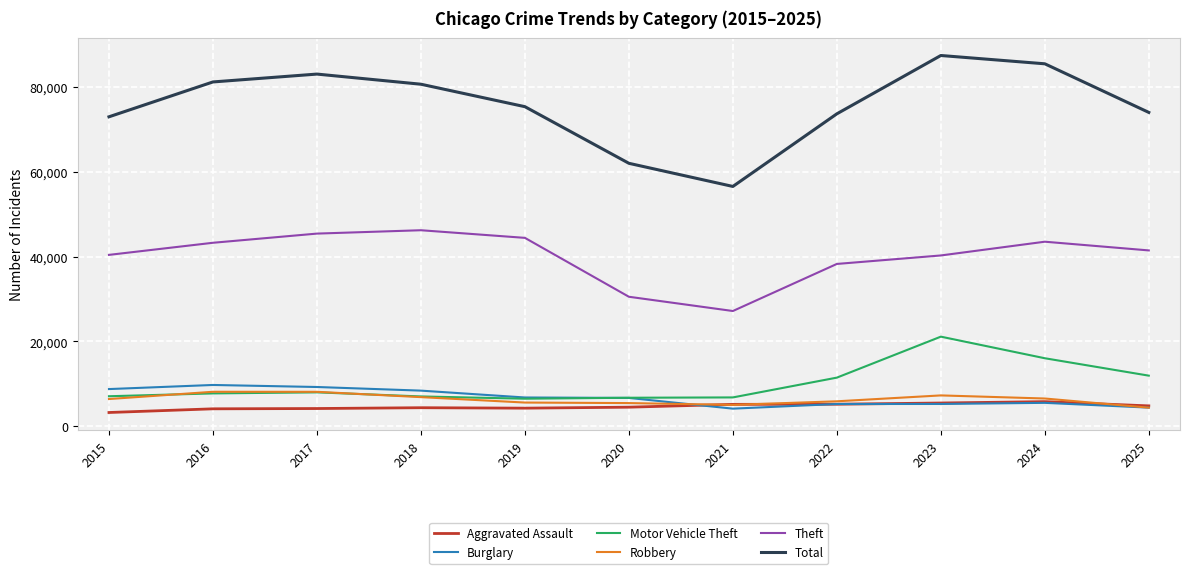

The Total series shows 20745 at 2025. True or false?

False